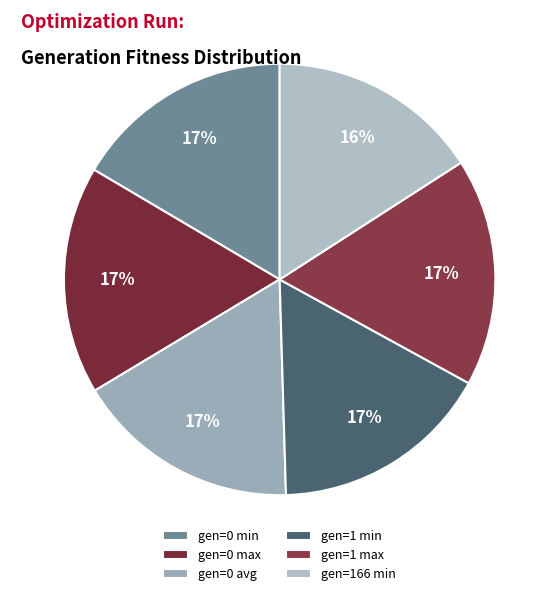

What is the ratio of the value at gen=0 max to the value at gen=1 max?

1.0